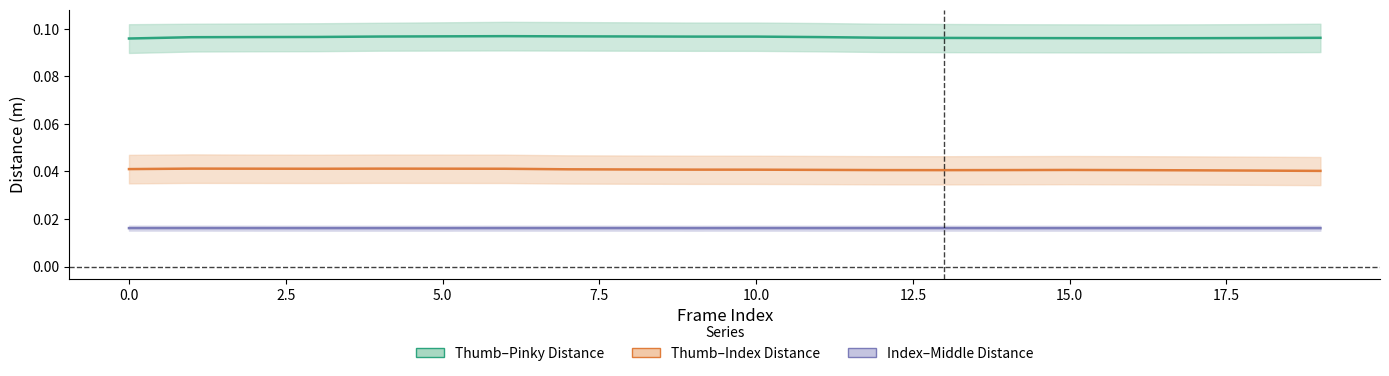

The ThumbTip_PinkyTip series shows 0.1 at 7. True or false?

True